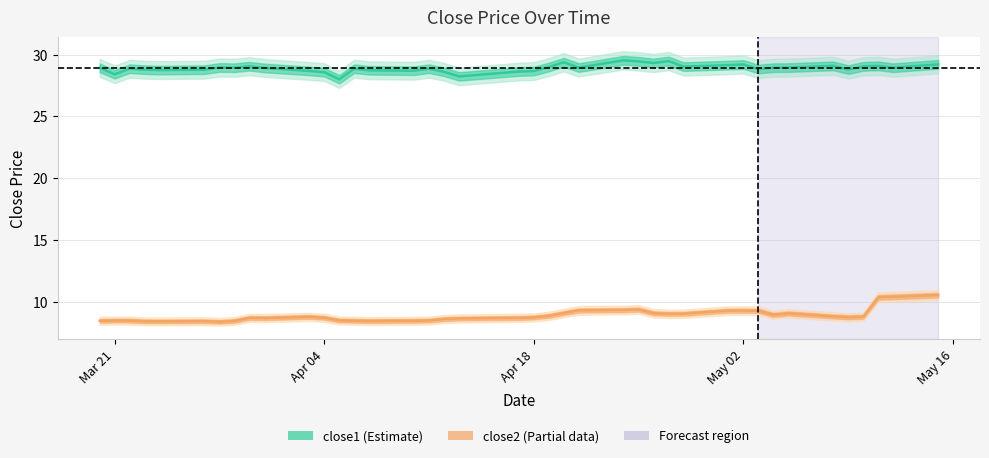

Is the value of close1 at 35 greater than the value of close2 at 36?

Yes